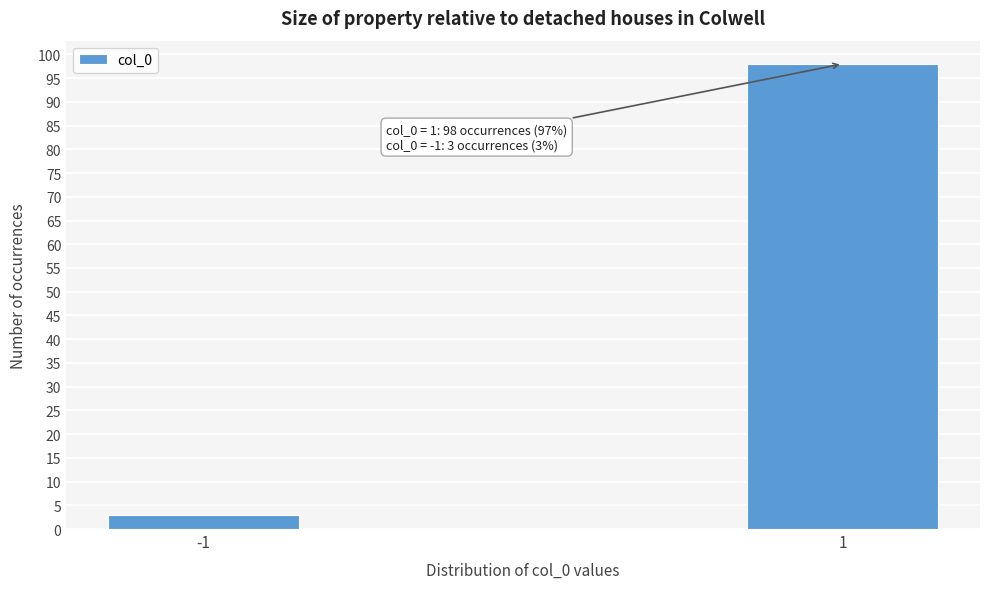

Reading left to right, extract all data points from this chart.

3	98